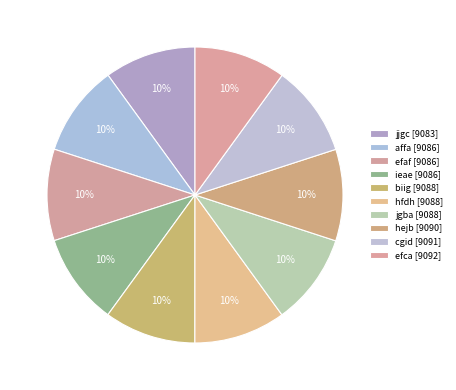

How many segments does this pie chart have?

10